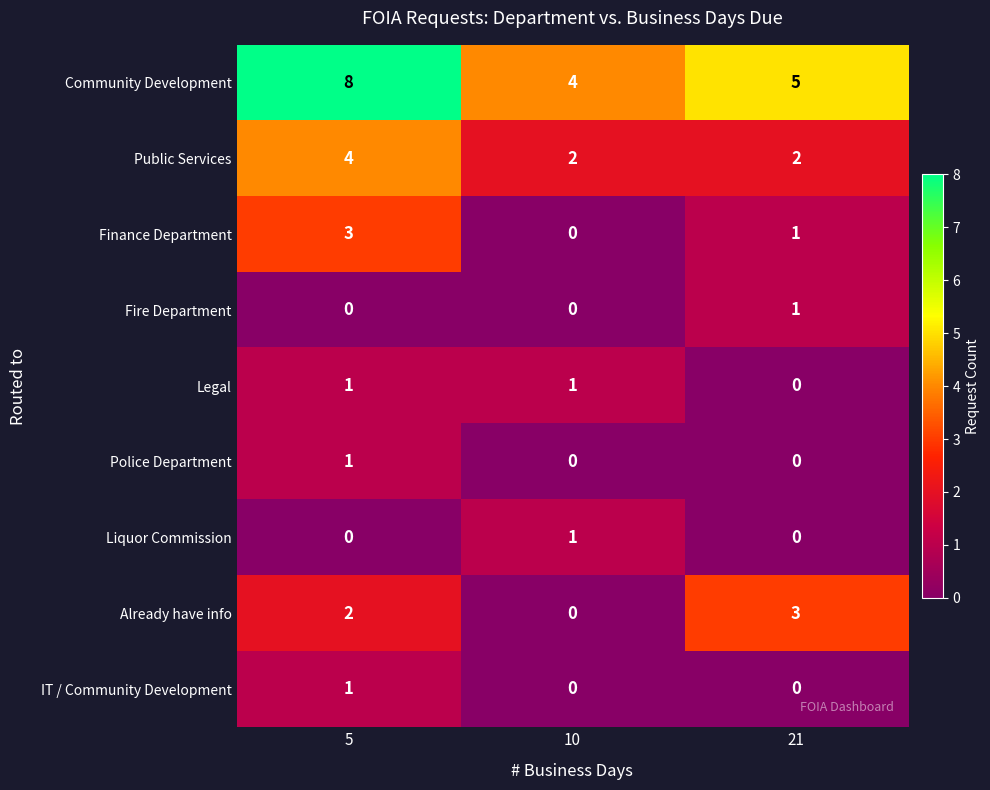

How many categories are shown in the chart?

3